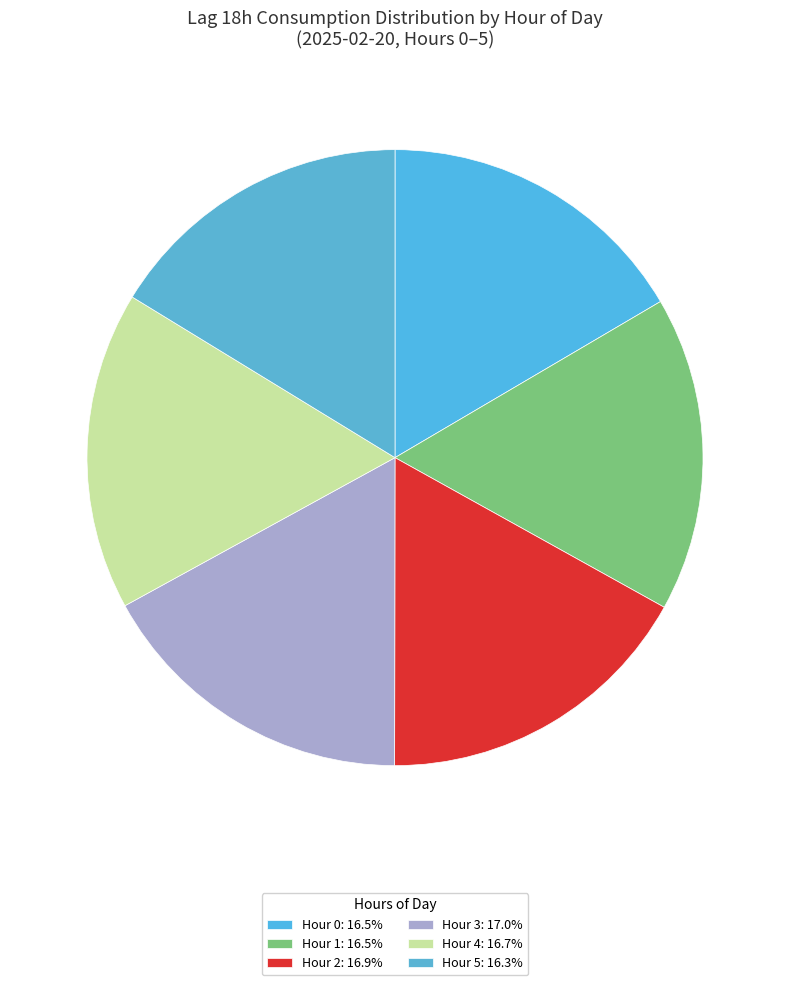

What is the largest slice in the pie chart?

3